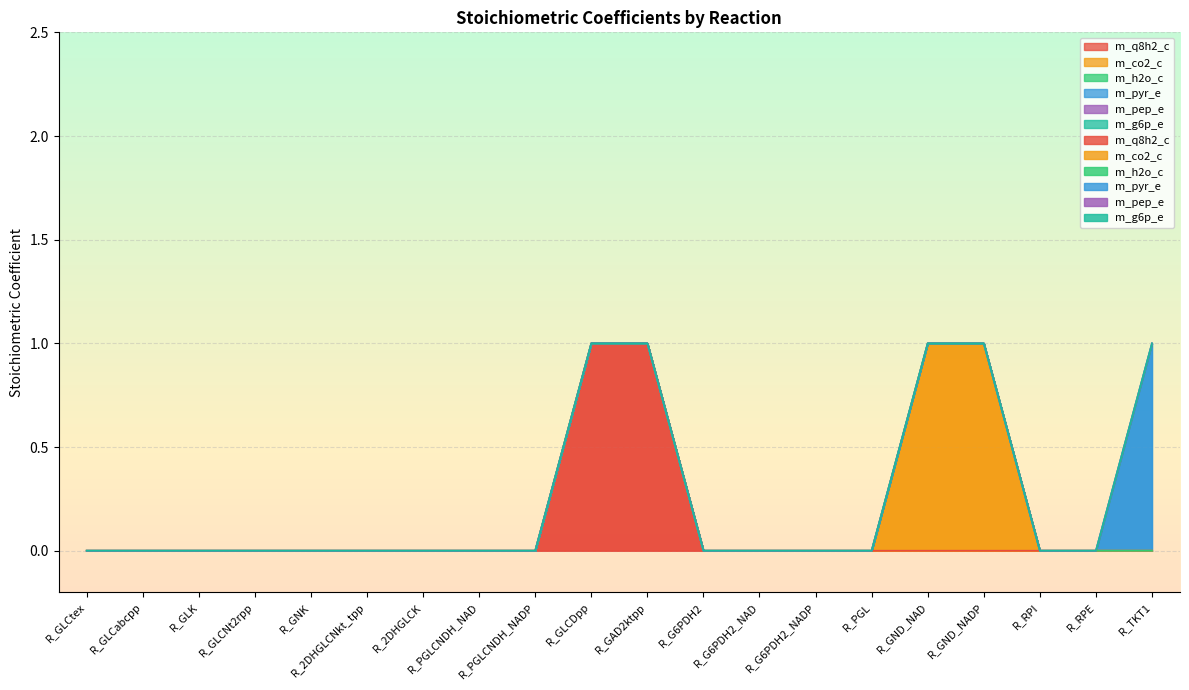

True or false: m_pep_e and m_h2o_c cross at least once.

False